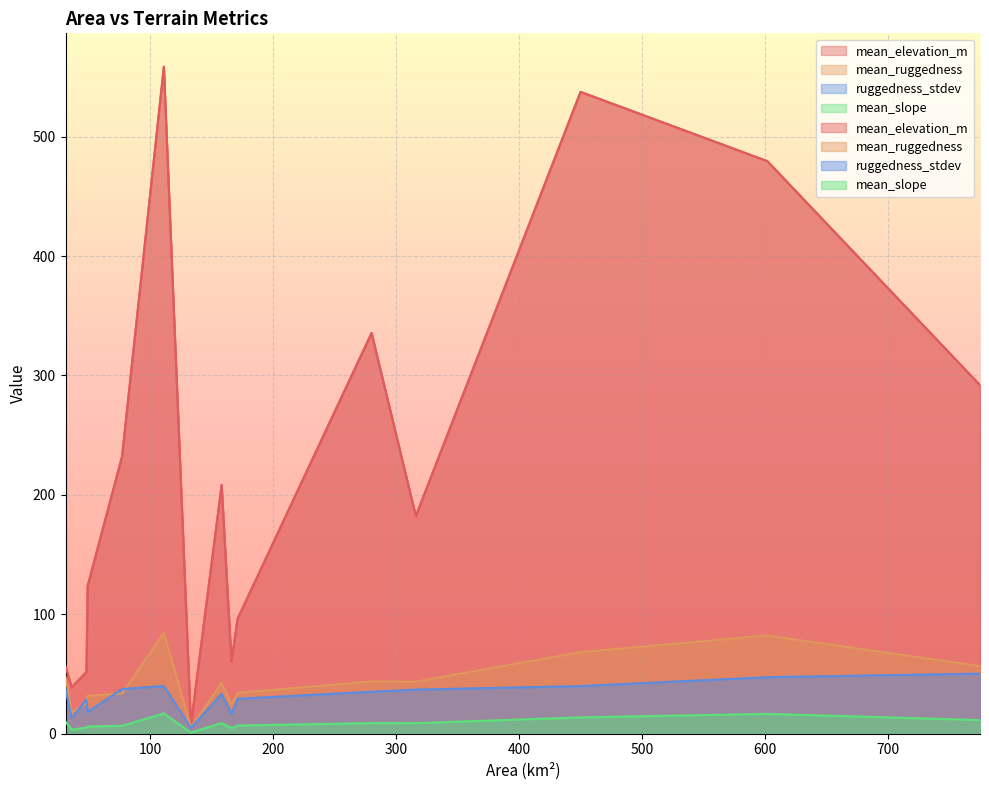

What is the difference between the mean_slope values at 49 and 77?

0.6